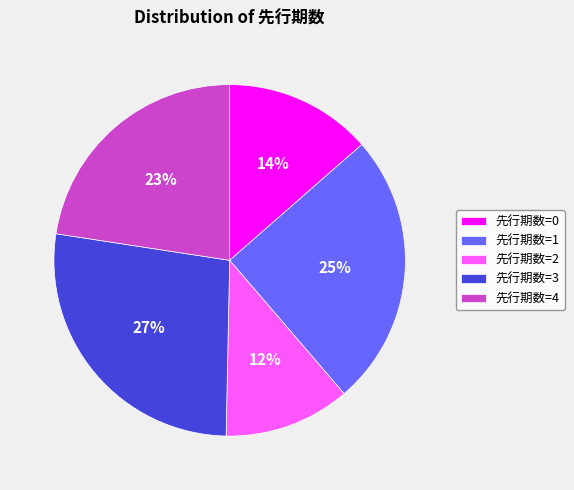

How many segments does this pie chart have?

5